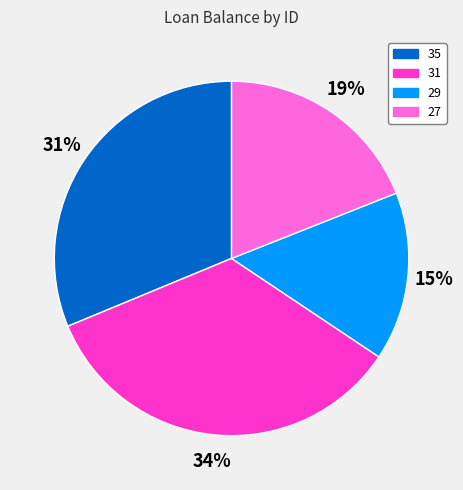

To the nearest percent, what is the average slice percentage?

25%